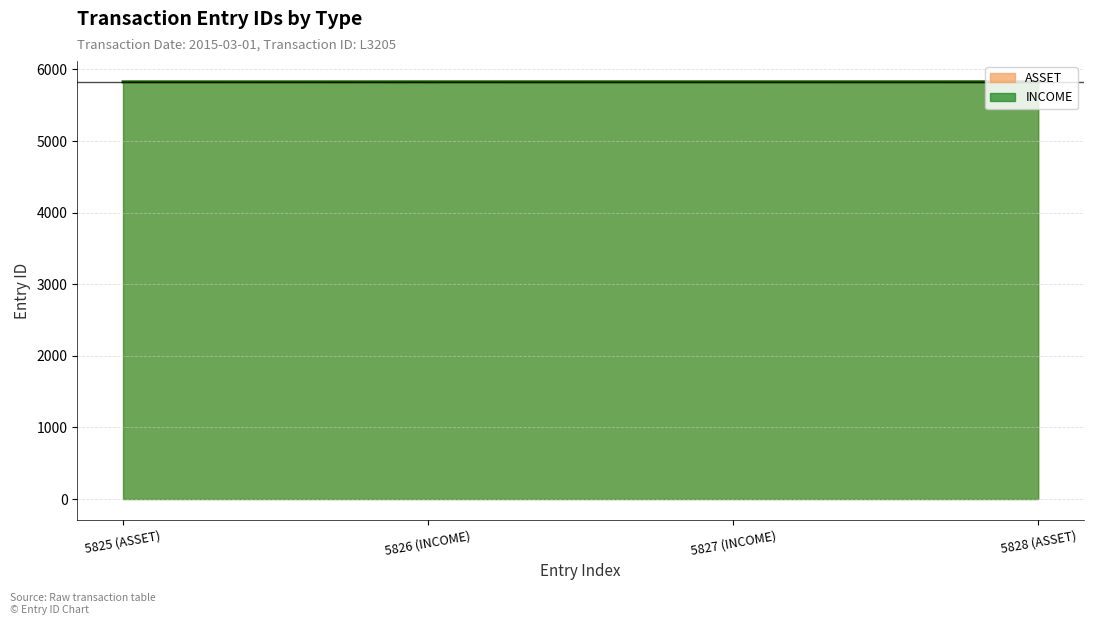

Between 5827 (INCOME) and 5826 (INCOME), which is larger?

5827 (INCOME)